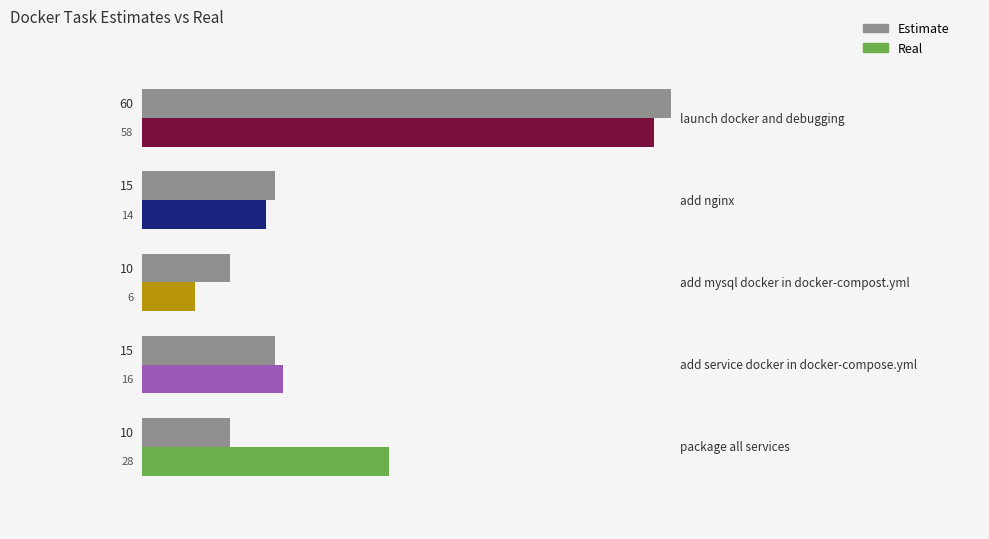

What is the average value?

22